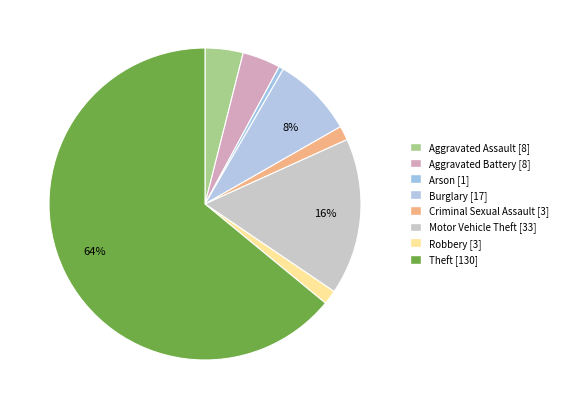

What is the smallest slice in the pie chart?

Arson